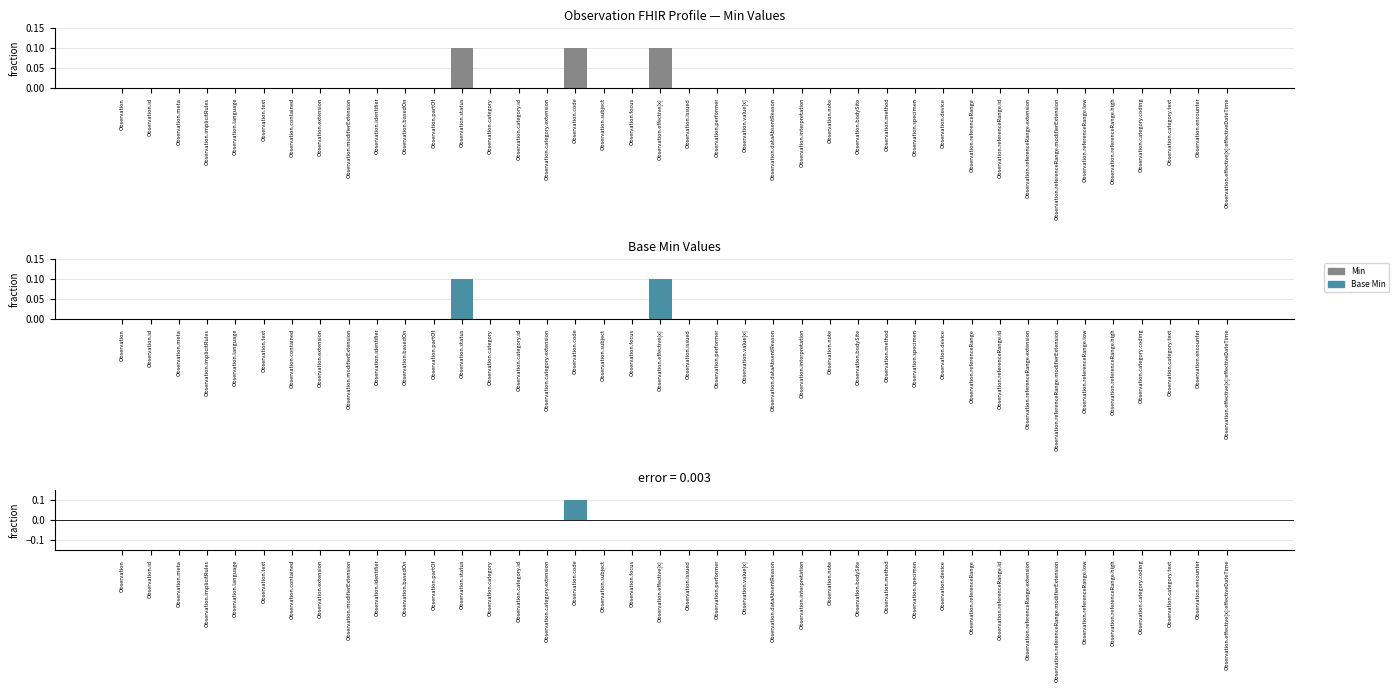

Reading left to right, what are all the values shown in this chart?

Min: Observation=0.0	Observation.id=0.0	Observation.meta=0.0	Observation.implicitRules=0.0	Observation.language=0.0	Observation.text=0.0	Observation.contained=0.0	Observation.extension=0.0	Observation.modifierExtension=0.0	Observation.identifier=0.0	Observation.basedOn=0.0	Observation.partOf=0.0	Observation.status=0.1	Observation.category=0.0	Observation.category.id=0.0	Observation.category.extension=0.0	Observation.code=0.1	Observation.subject=0.0	Observation.focus=0.0	Observation.effective[x]=0.1	Observation.issued=0.0	Observation.performer=0.0	Observation.value[x]=0.0	Observation.dataAbsentReason=0.0	Observation.interpretation=0.0	Observation.note=0.0	Observation.bodySite=0.0	Observation.method=0.0	Observation.specimen=0.0	Observation.device=0.0	Observation.referenceRange=0.0	Observation.referenceRange.id=0.0	Observation.referenceRange.extension=0.0	Observation.referenceRange.modifierExtension=0.0	Observation.referenceRange.low=0.0	Observation.referenceRange.high=0.0	Observation.category.coding=0.0	Observation.category.text=0.0	Observation.encounter=0.0	Observation.effective[x]:effectiveDateTime=0.0
Base Min: Observation=0.0	Observation.id=0.0	Observation.meta=0.0	Observation.implicitRules=0.0	Observation.language=0.0	Observation.text=0.0	Observation.contained=0.0	Observation.extension=0.0	Observation.modifierExtension=0.0	Observation.identifier=0.0	Observation.basedOn=0.0	Observation.partOf=0.0	Observation.status=0.1	Observation.category=0.0	Observation.category.id=0.0	Observation.category.extension=0.0	Observation.code=0.0	Observation.subject=0.0	Observation.focus=0.0	Observation.effective[x]=0.1	Observation.issued=0.0	Observation.performer=0.0	Observation.value[x]=0.0	Observation.dataAbsentReason=0.0	Observation.interpretation=0.0	Observation.note=0.0	Observation.bodySite=0.0	Observation.method=0.0	Observation.specimen=0.0	Observation.device=0.0	Observation.referenceRange=0.0	Observation.referenceRange.id=0.0	Observation.referenceRange.extension=0.0	Observation.referenceRange.modifierExtension=0.0	Observation.referenceRange.low=0.0	Observation.referenceRange.high=0.0	Observation.category.coding=0.0	Observation.category.text=0.0	Observation.encounter=0.0	Observation.effective[x]:effectiveDateTime=0.0
Difference (Min - Base Min): Observation=0.0	Observation.id=0.0	Observation.meta=0.0	Observation.implicitRules=0.0	Observation.language=0.0	Observation.text=0.0	Observation.contained=0.0	Observation.extension=0.0	Observation.modifierExtension=0.0	Observation.identifier=0.0	Observation.basedOn=0.0	Observation.partOf=0.0	Observation.status=0.0	Observation.category=0.0	Observation.category.id=0.0	Observation.category.extension=0.0	Observation.code=0.1	Observation.subject=0.0	Observation.focus=0.0	Observation.effective[x]=0.0	Observation.issued=0.0	Observation.performer=0.0	Observation.value[x]=0.0	Observation.dataAbsentReason=0.0	Observation.interpretation=0.0	Observation.note=0.0	Observation.bodySite=0.0	Observation.method=0.0	Observation.specimen=0.0	Observation.device=0.0	Observation.referenceRange=0.0	Observation.referenceRange.id=0.0	Observation.referenceRange.extension=0.0	Observation.referenceRange.modifierExtension=0.0	Observation.referenceRange.low=0.0	Observation.referenceRange.high=0.0	Observation.category.coding=0.0	Observation.category.text=0.0	Observation.encounter=0.0	Observation.effective[x]:effectiveDateTime=0.0